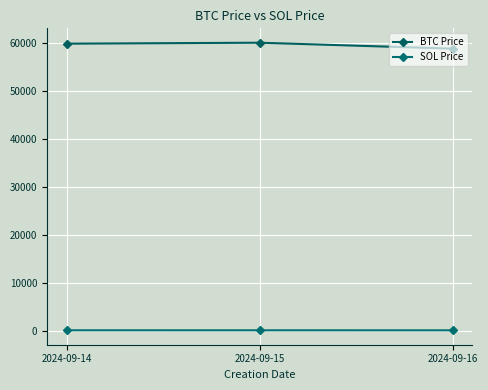

How many data points in SOL Price are less than 135?

1